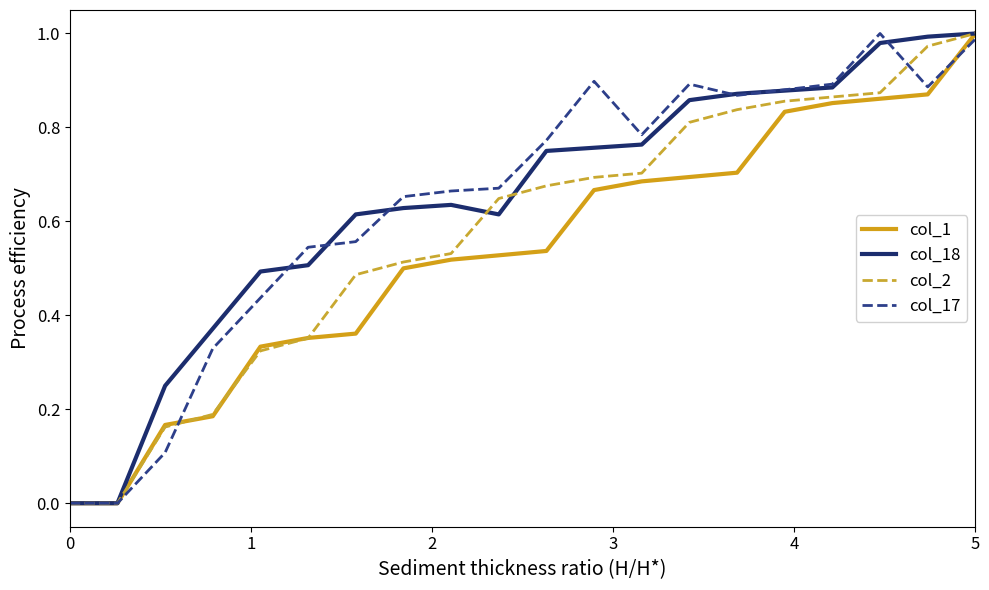

Is this an area chart (filled region under the line)?

No